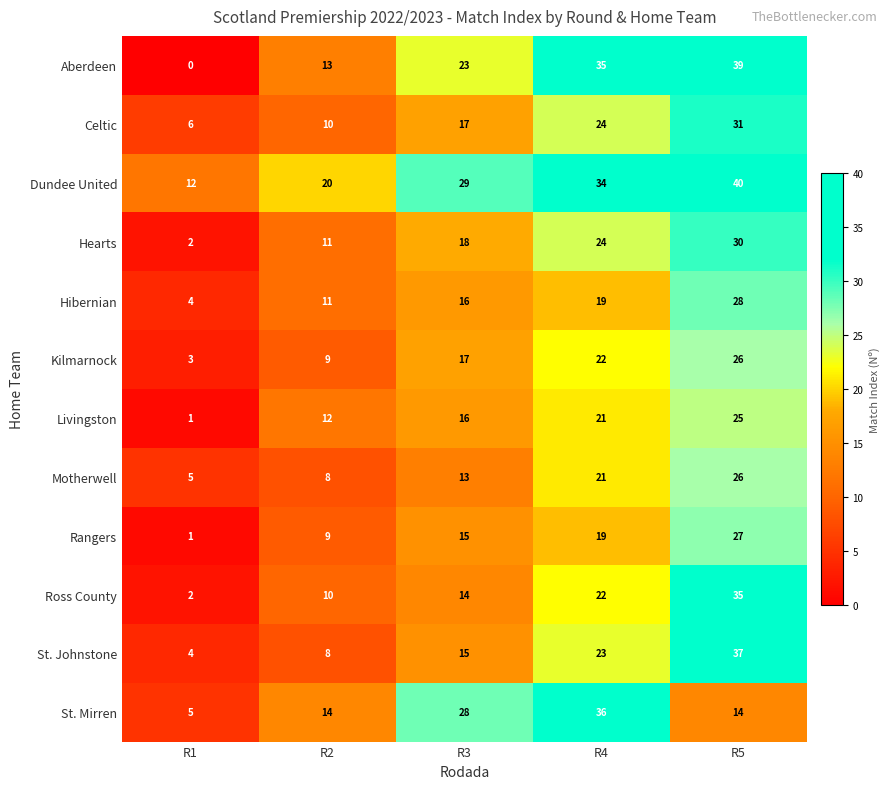

What is the spread (max minus min) of values at R1?

12